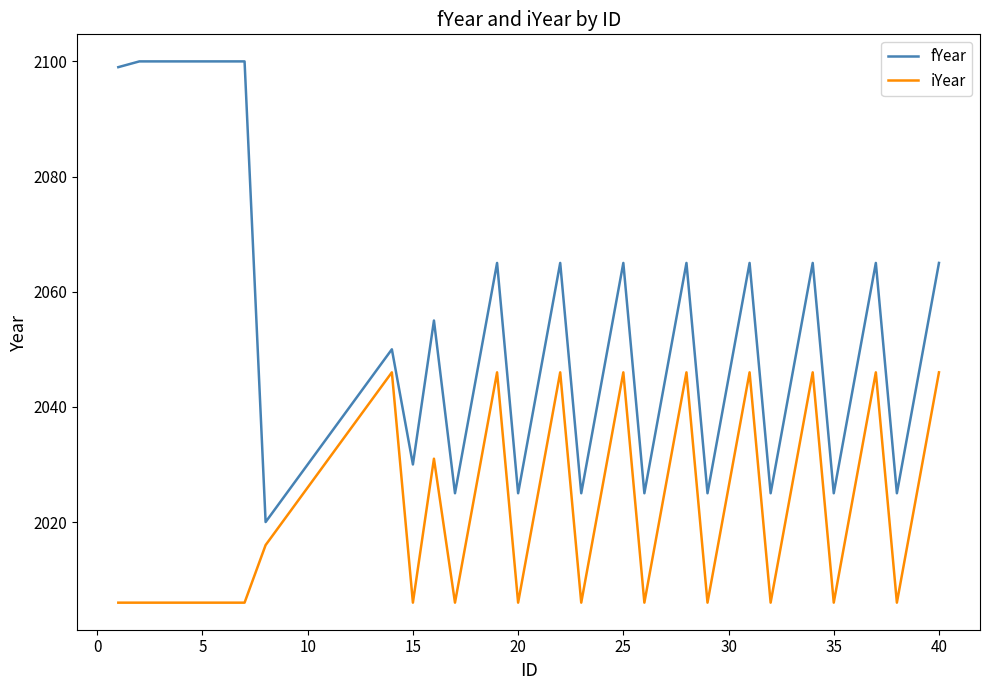

List the series in order of their overall mean, highest first.

fYear, iYear